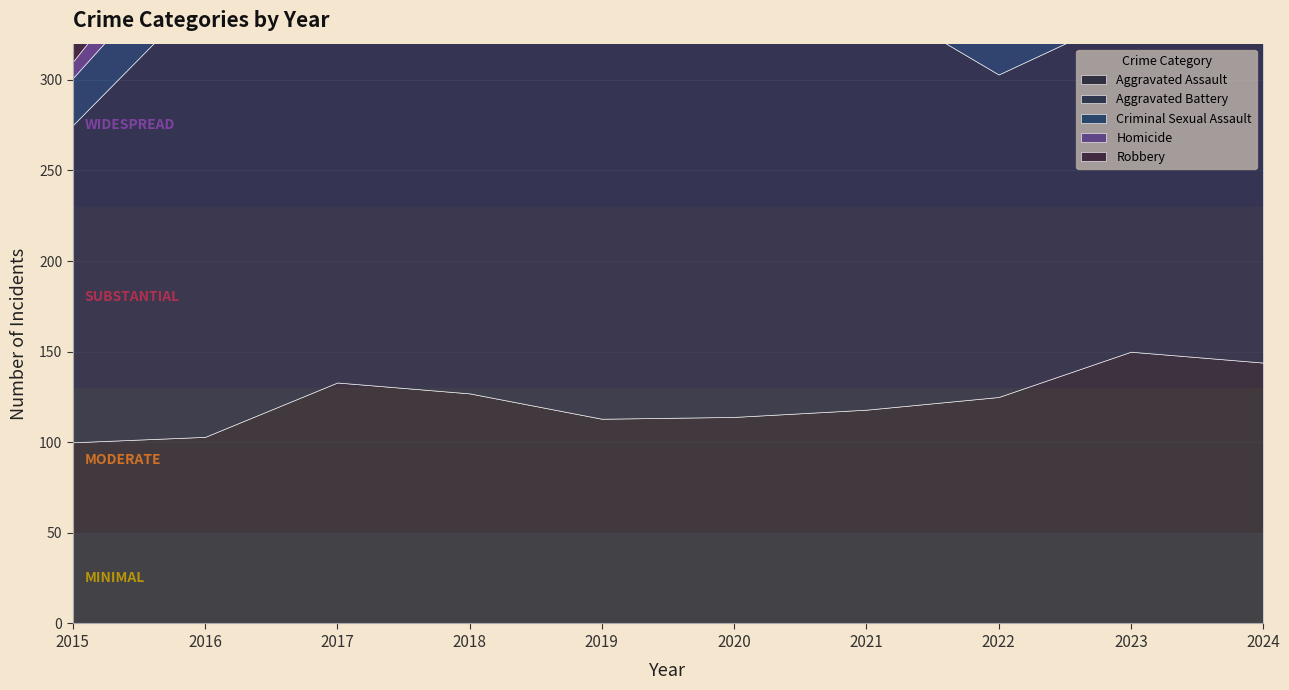

Count the number of data series in this chart.

5